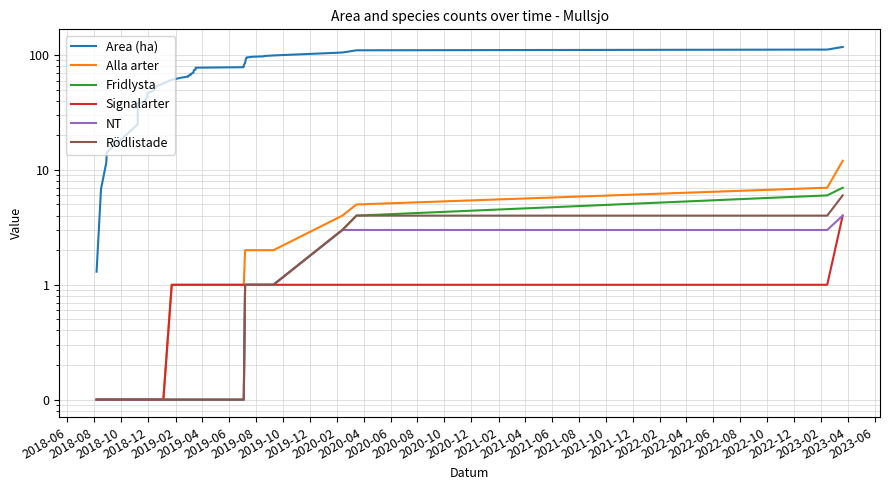

How many lines are shown in the chart?

6